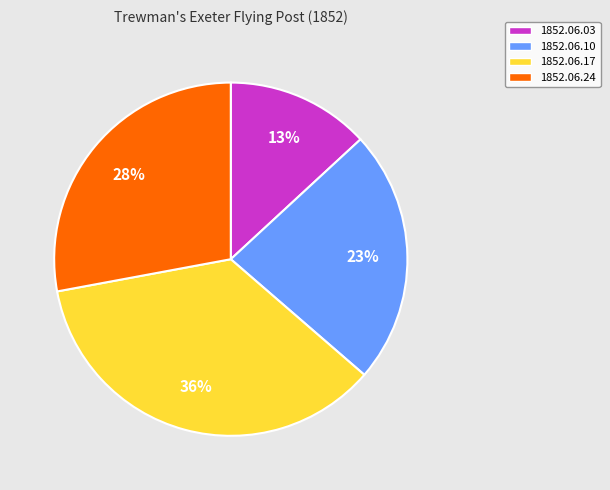

To the nearest percent, what percentage of the pie is 1852.06.03?

13%